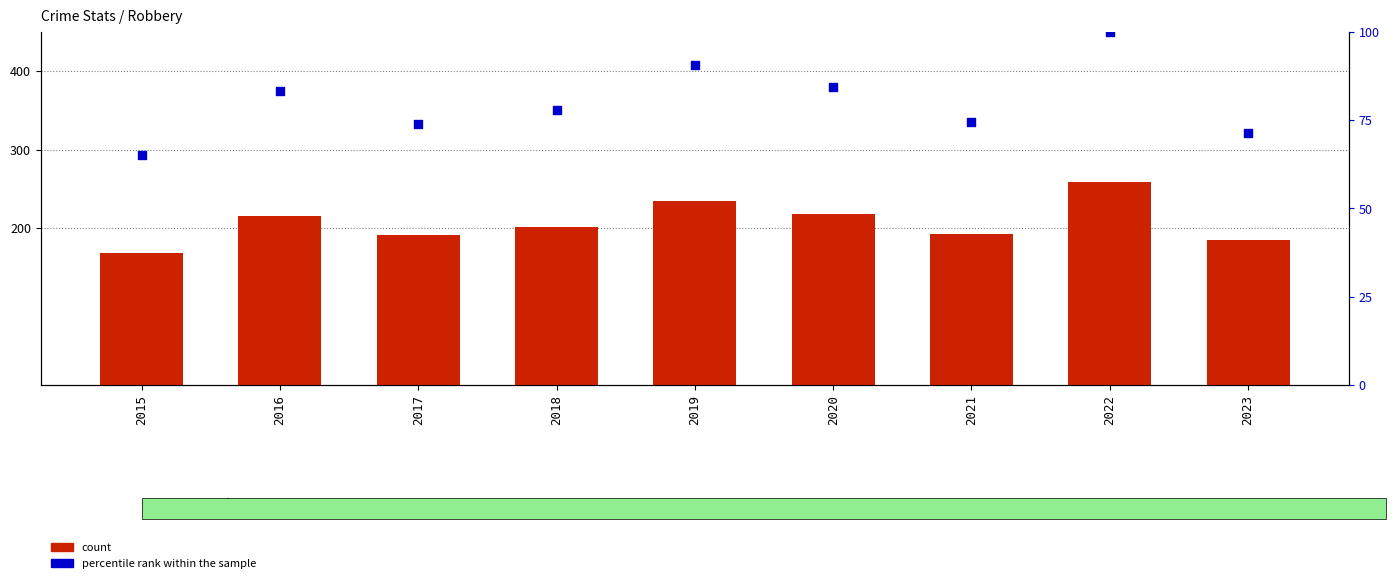

At which category is the sum across all series the highest?

2022